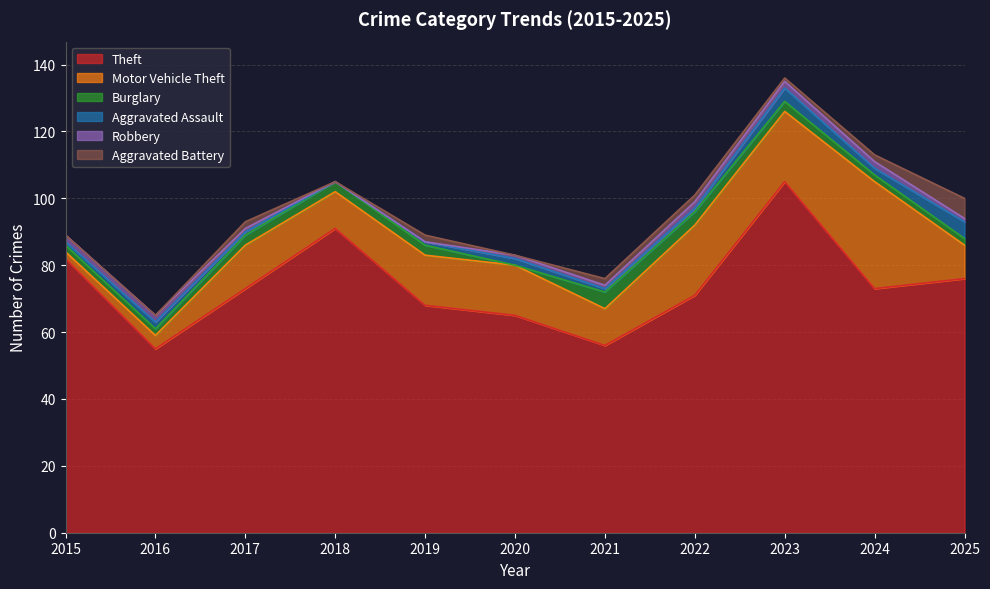

The value of Theft at 2024 is 73. True or false?

True